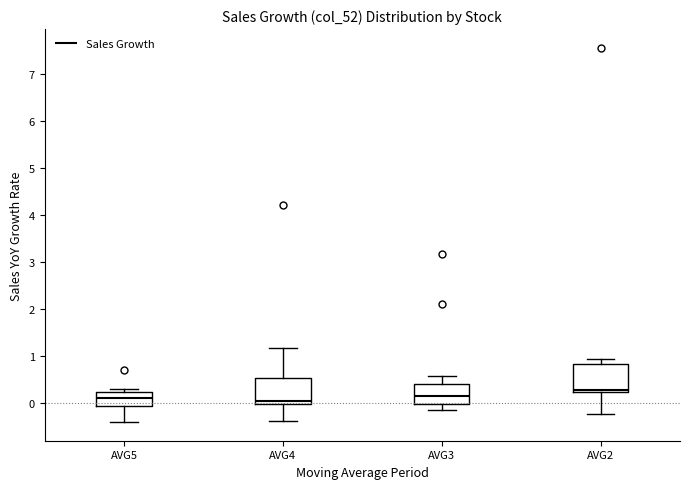

Where is the lower edge of the box for AVG4 on the y-axis? The values are not printed on the chart, so give them approximately, as read against the axis.

0.0